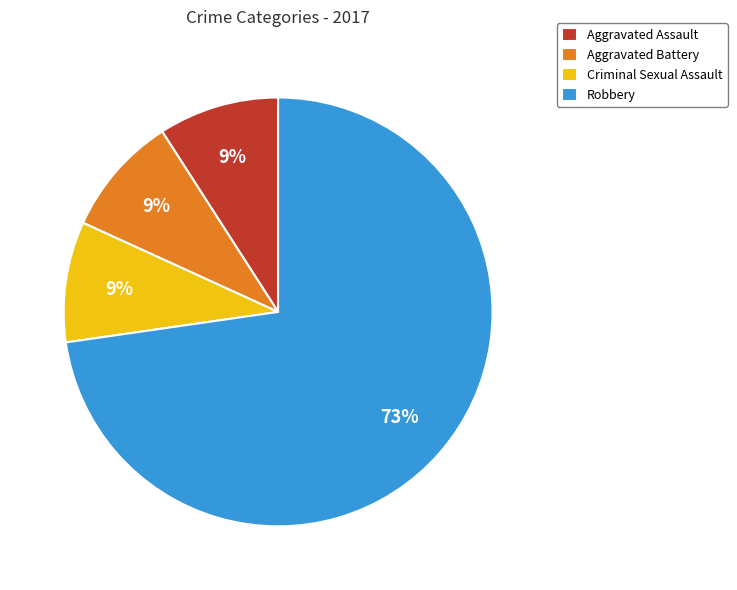

Is the sum of Criminal Sexual Assault and Robbery greater than half?

Yes